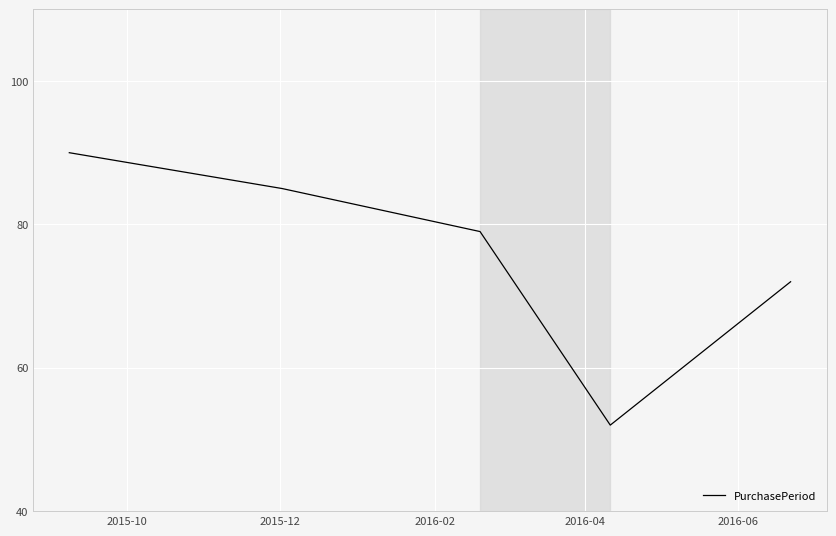

What is the greatest value displayed?

90